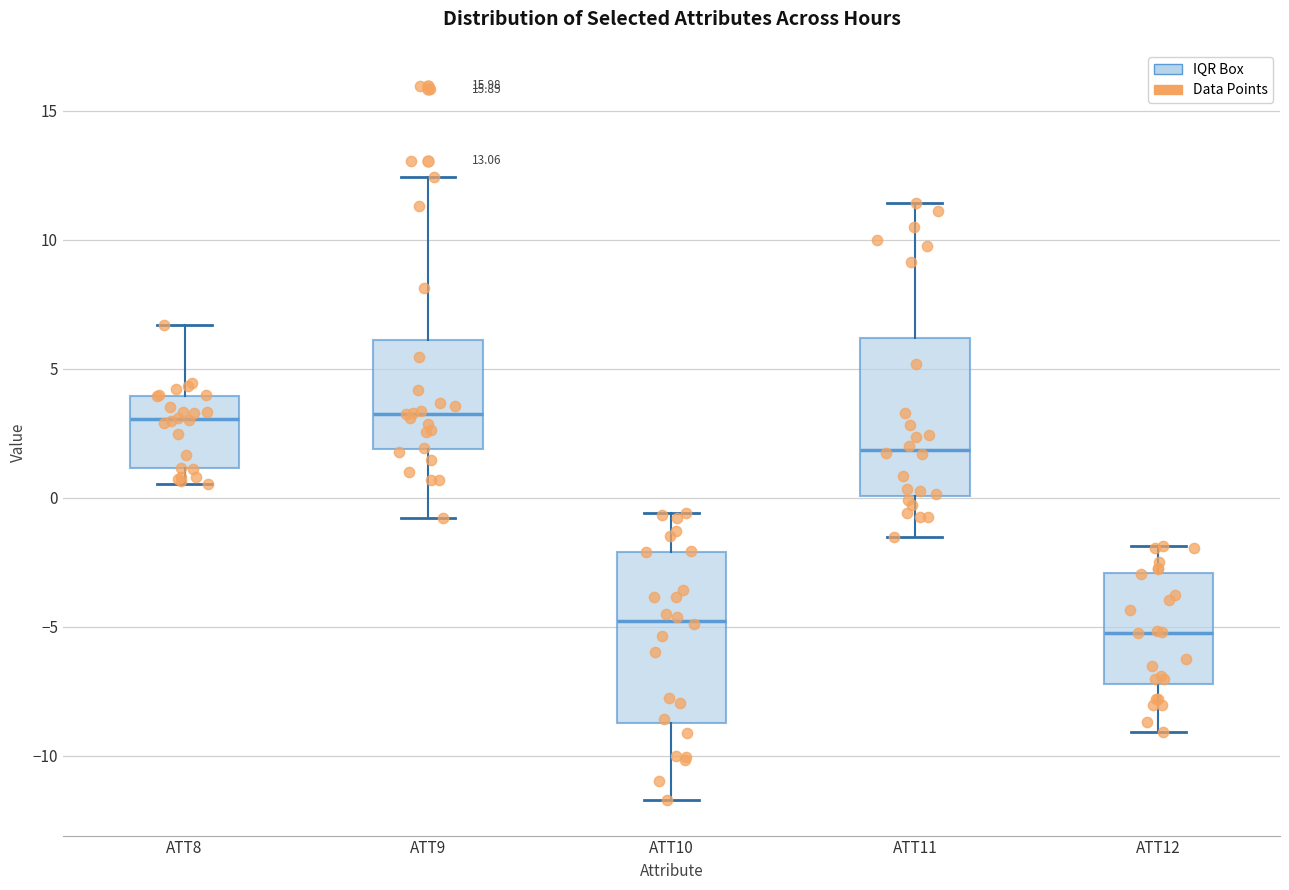

Which box is the tallest, from its lower edge to its upper edge?

ATT10